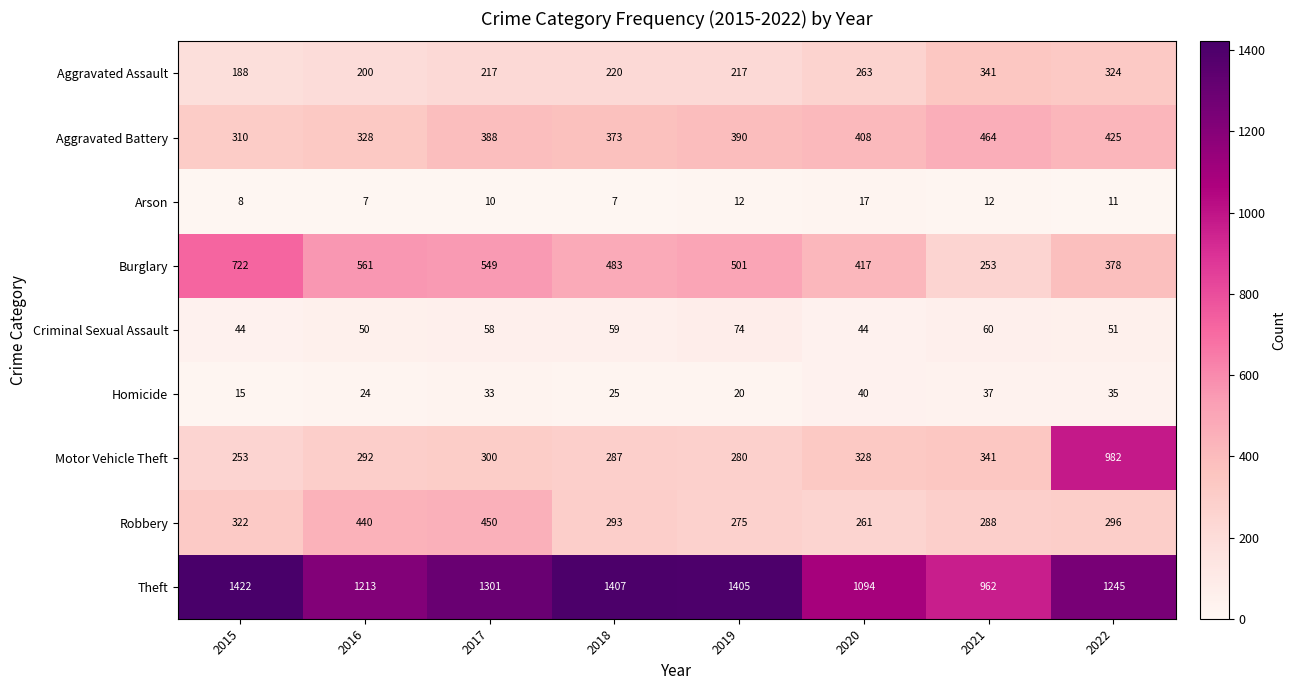

What value does the Aggravated Battery series have at 2015?

310